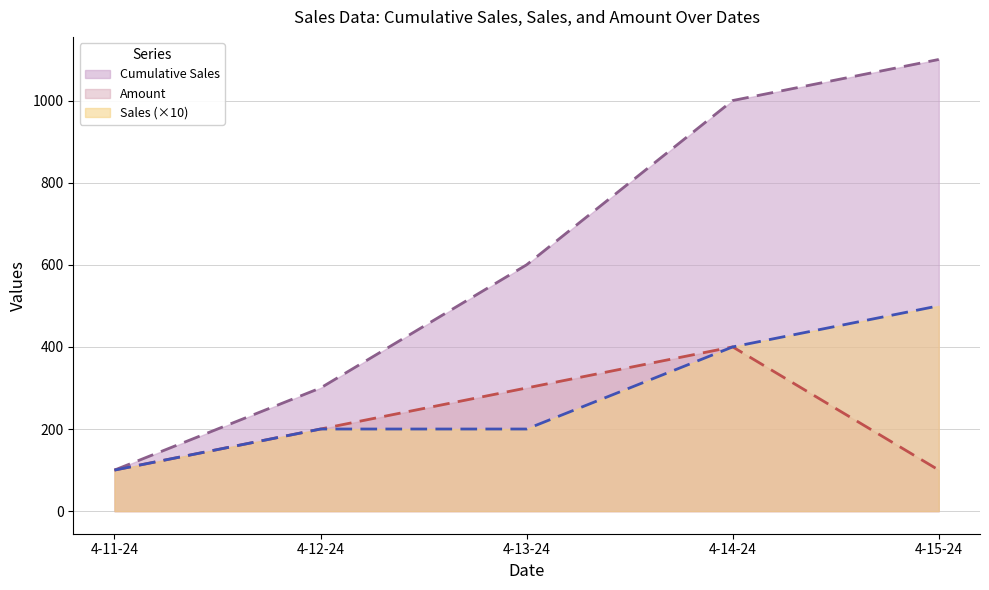

What is the difference between the maximum and minimum values in the Cumulative Sales series?

1000